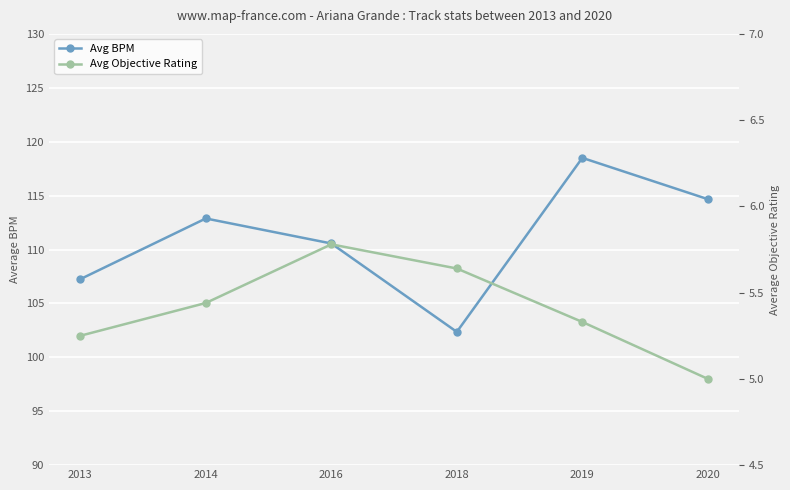

What value does the Avg BPM series have at 2019?

118.5